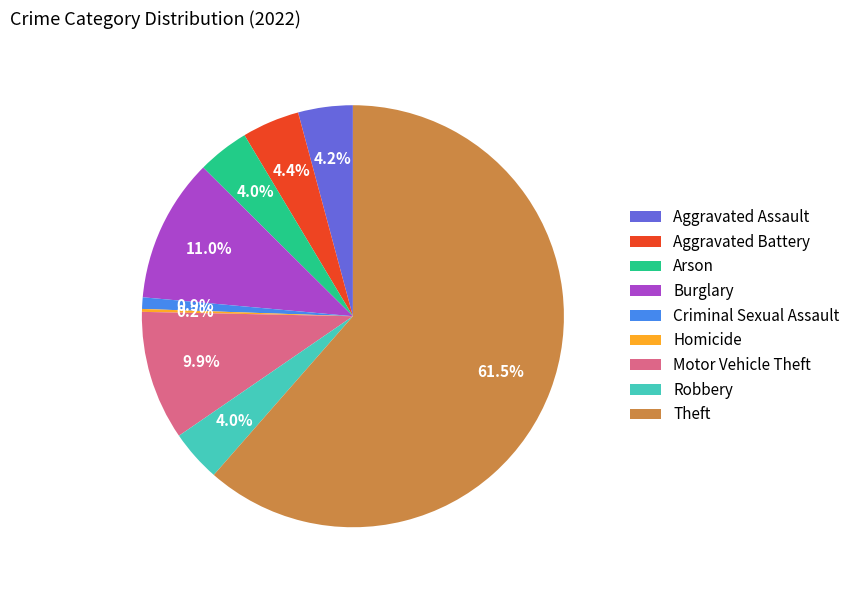

Approximately how many times larger is the value at Theft compared to Burglary?

5.6